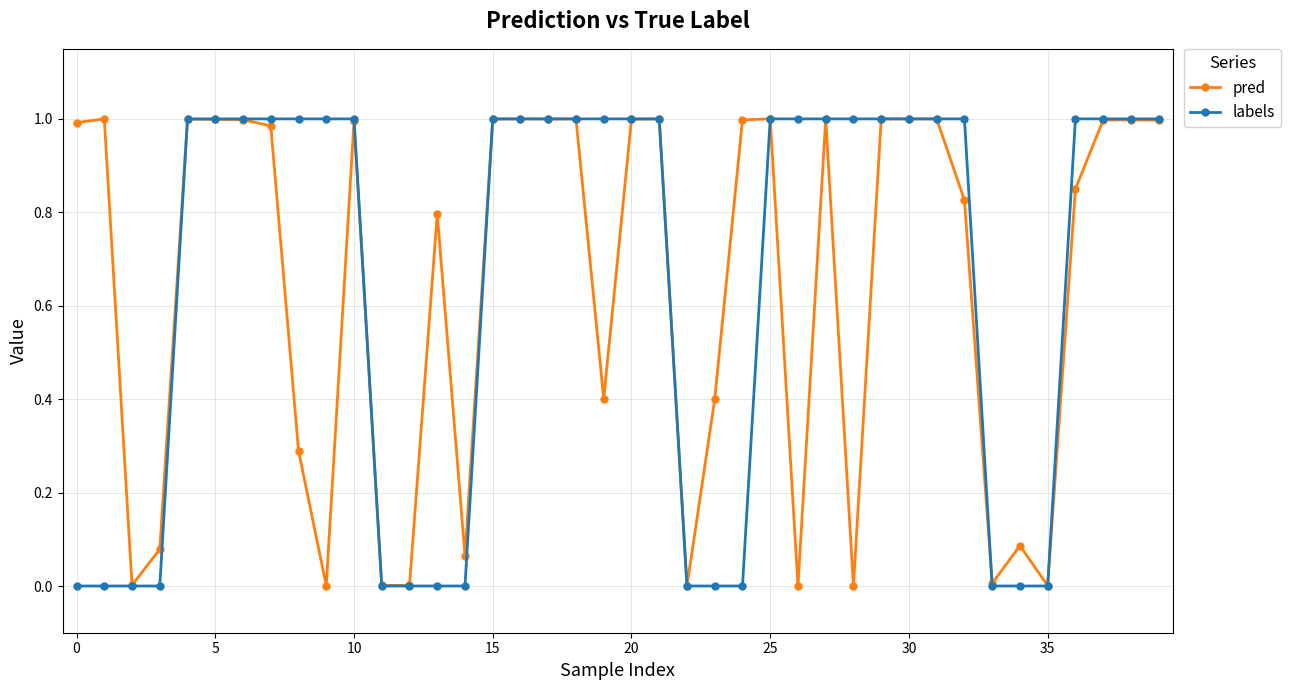

True or false: pred has more than 1 interior local peaks.

True